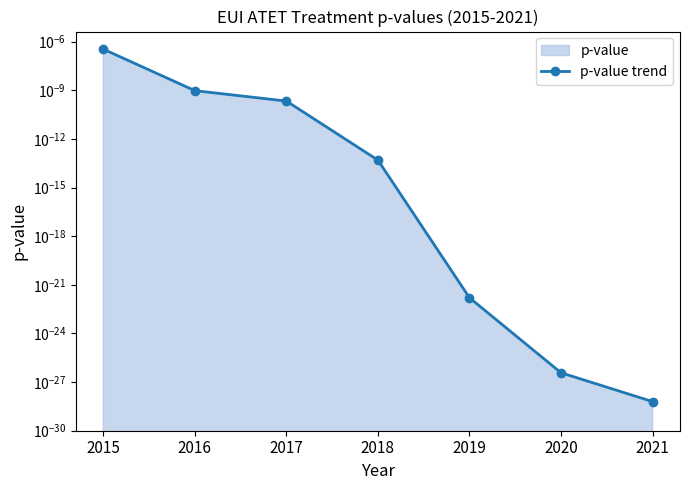

How many distinct data groups are displayed?

1